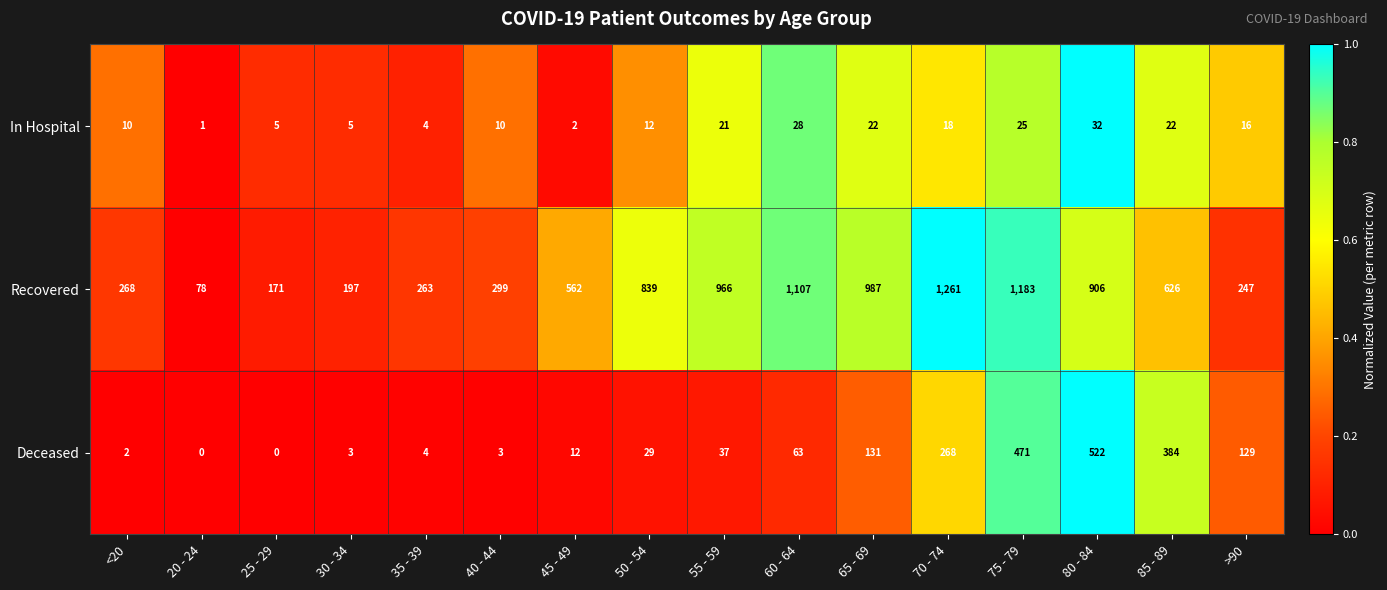

The In Hospital series shows 2 at 20 - 24. True or false?

False